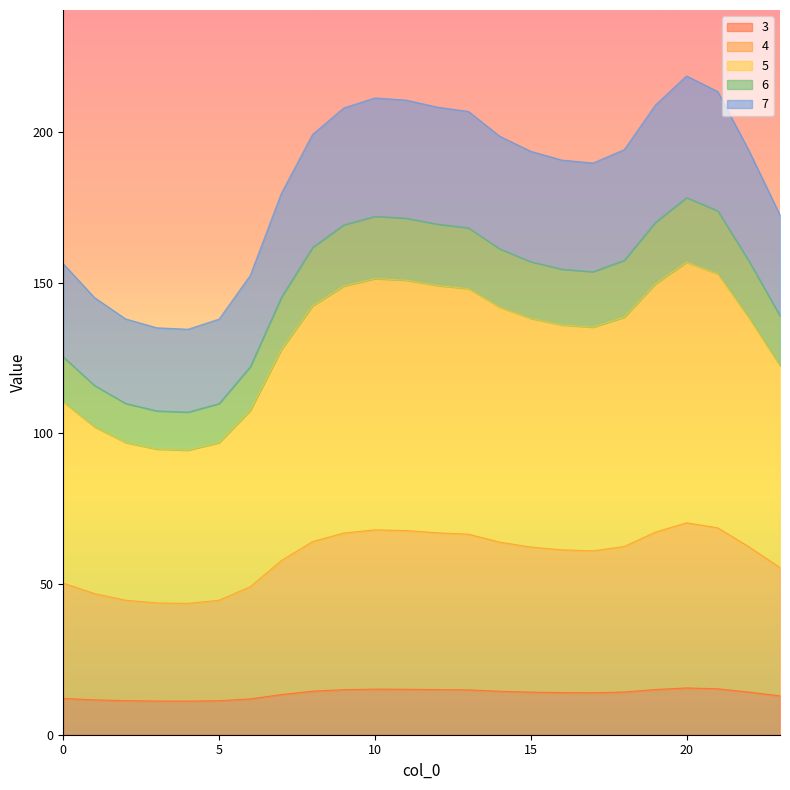

What are all the series names shown in the legend?

3, 4, 5, 6, 7